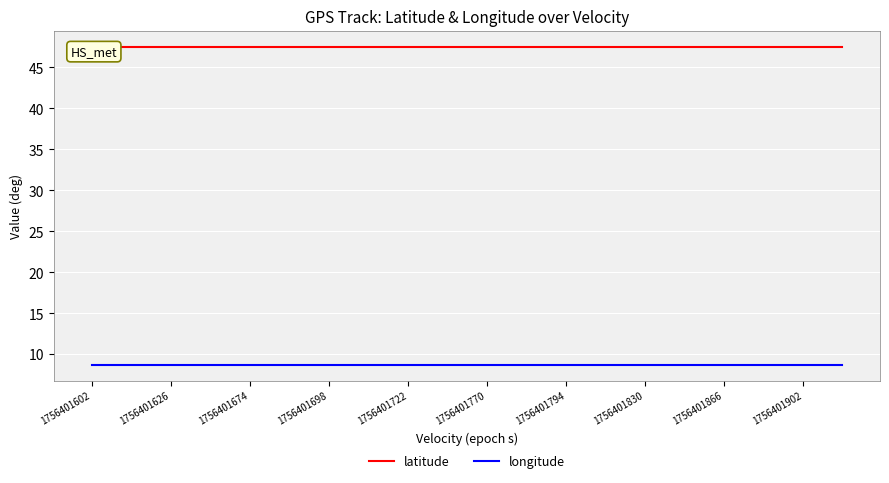

How many lines are shown in the chart?

2